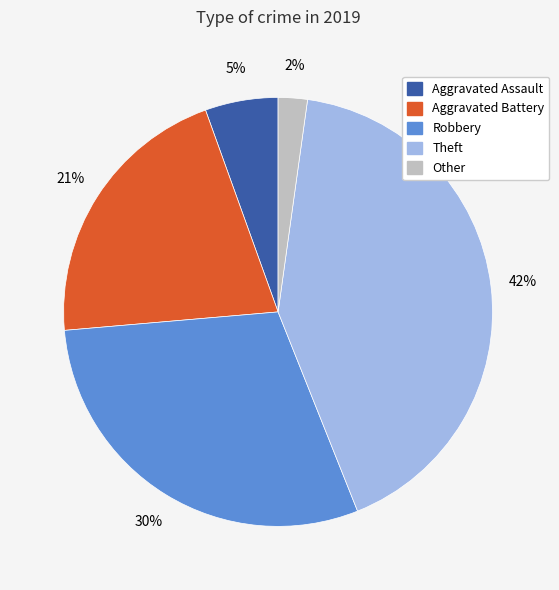

Combined, do Other and Theft account for over 50%?

No